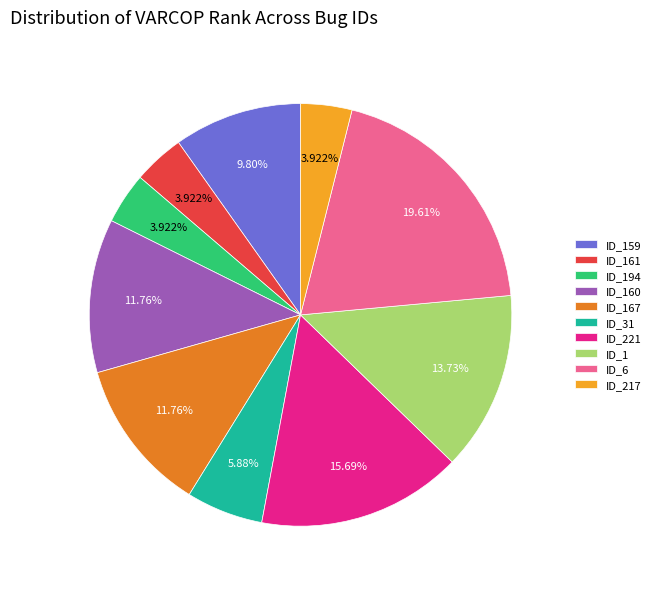

Does ID_160 represent more than half of the total?

No